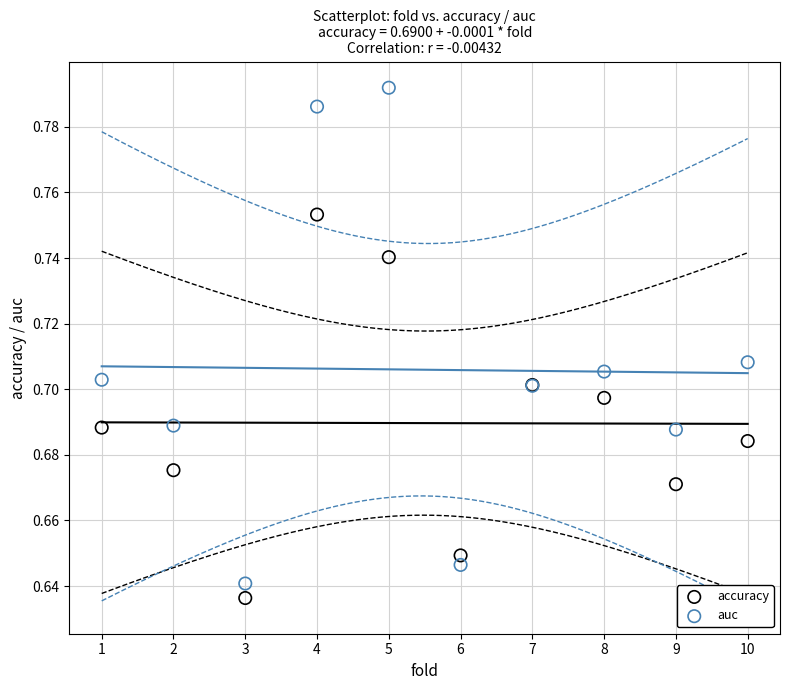

Which series has the largest Y range (max minus min)?

auc